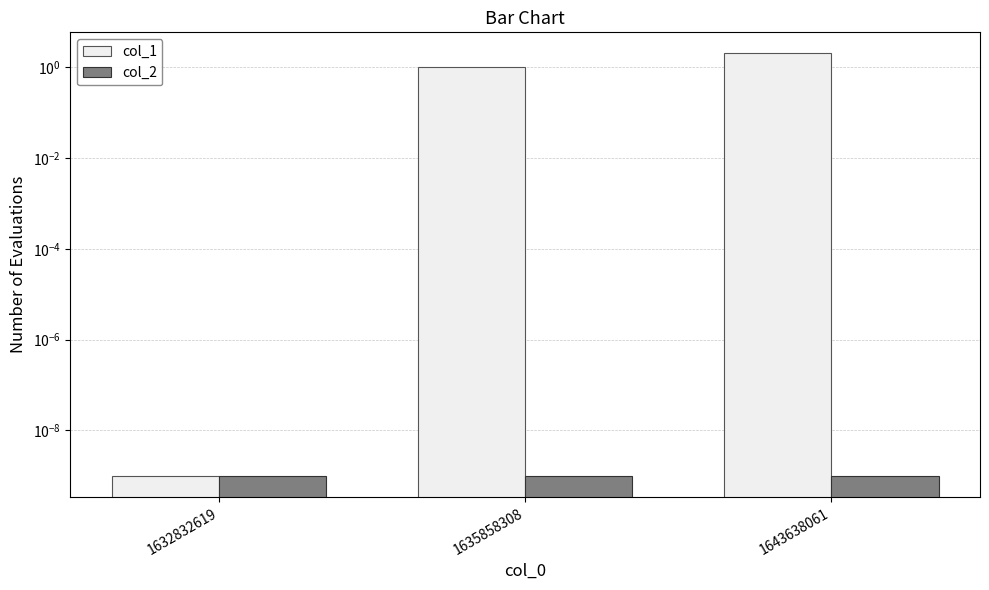

At how many categories does at least one series exceed 0?

3